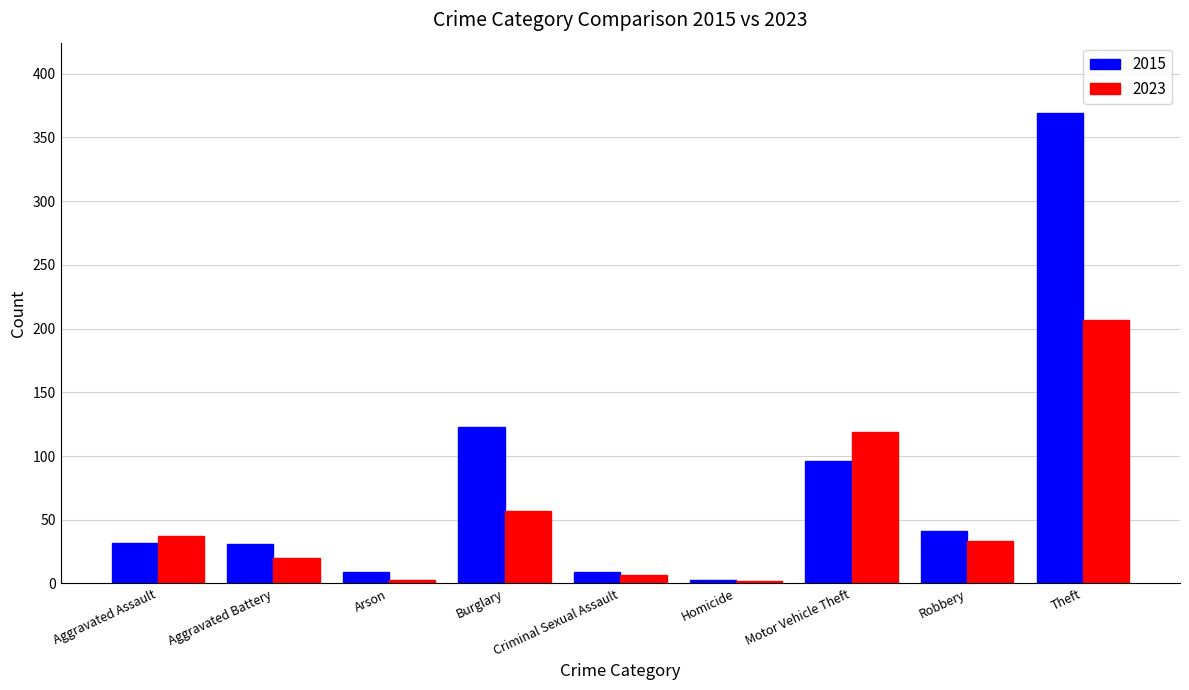

Is the value of 2023 at Homicide greater than the value of 2015 at Aggravated Assault?

No